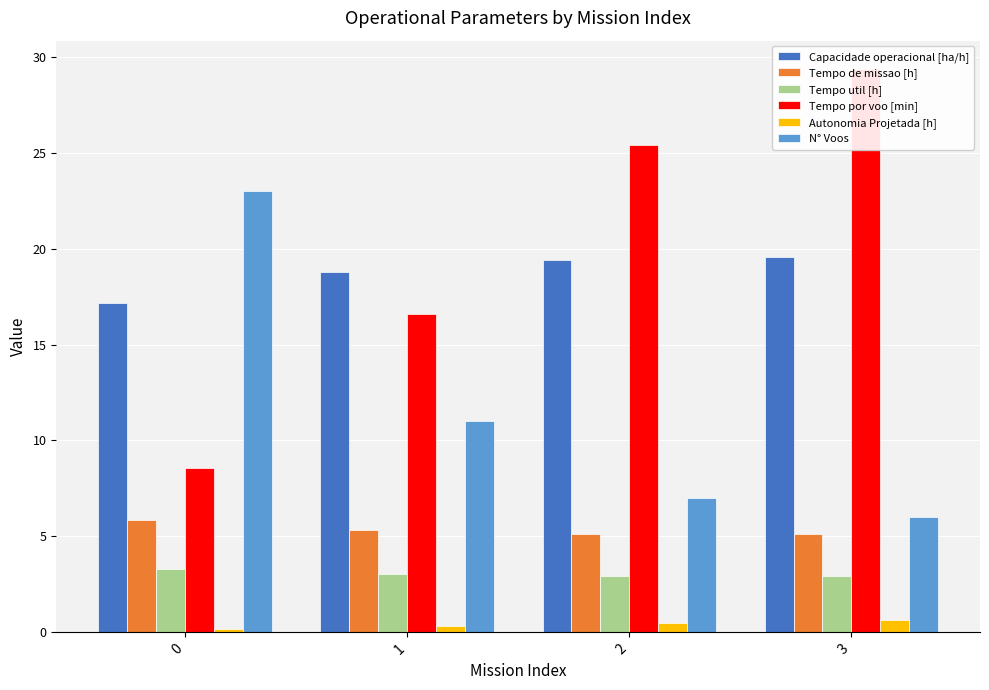

Does the chart contain stacked bars?

No